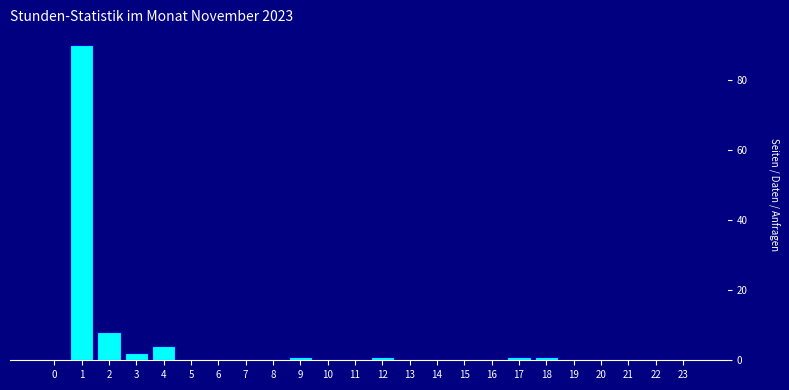

Reading left to right, extract all data points from this chart.

0=0	1=90	2=8	3=2	4=4	5=0	6=0	7=0	8=0	9=1	10=0	11=0	12=1	13=0	14=0	15=0	16=0	17=1	18=1	19=0	20=0	21=0	22=0	23=0